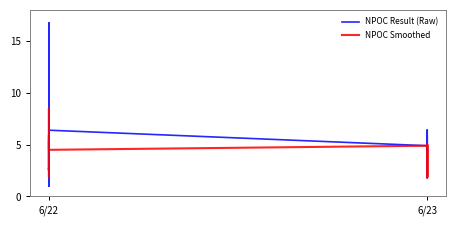

Does the chart have visible grid lines?

No